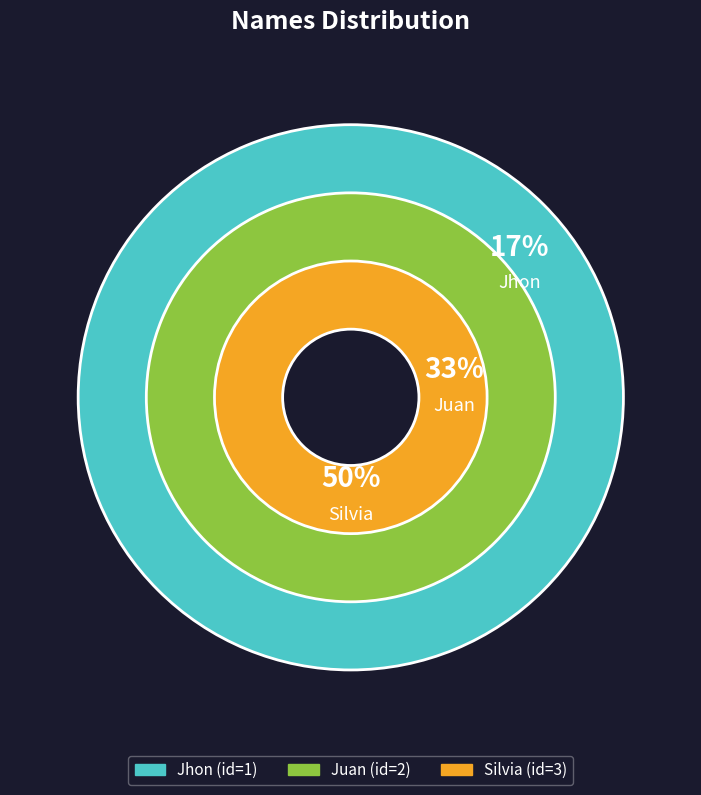

Is Silvia the majority of the pie?

No